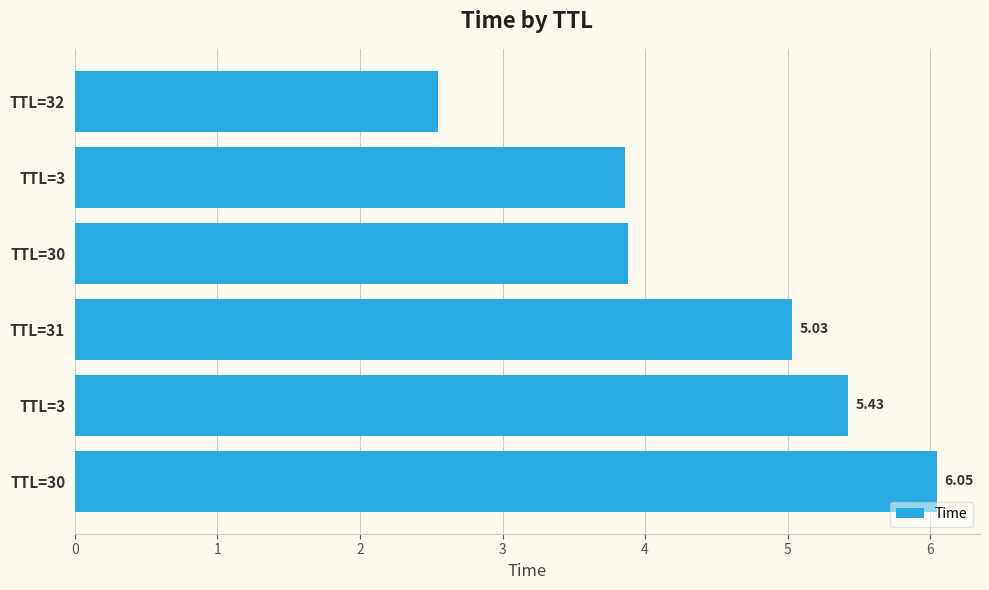

What is the maximum value shown in the chart?

6.0